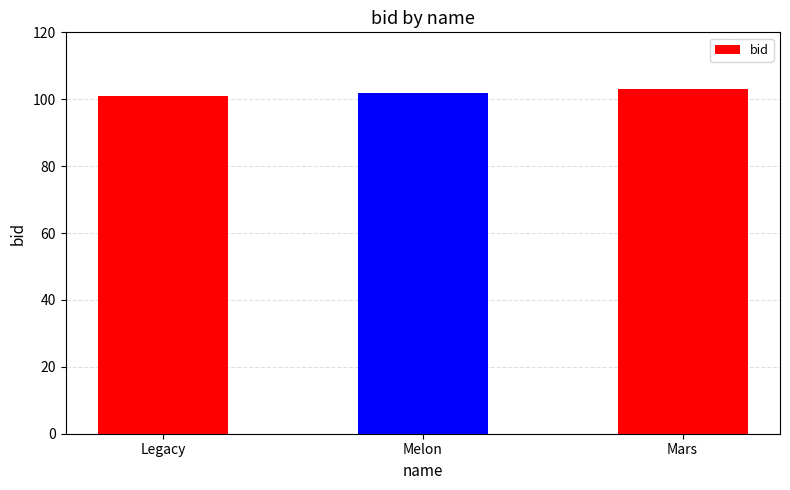

List the labels in order of value, smallest first.

Legacy, Melon, Mars